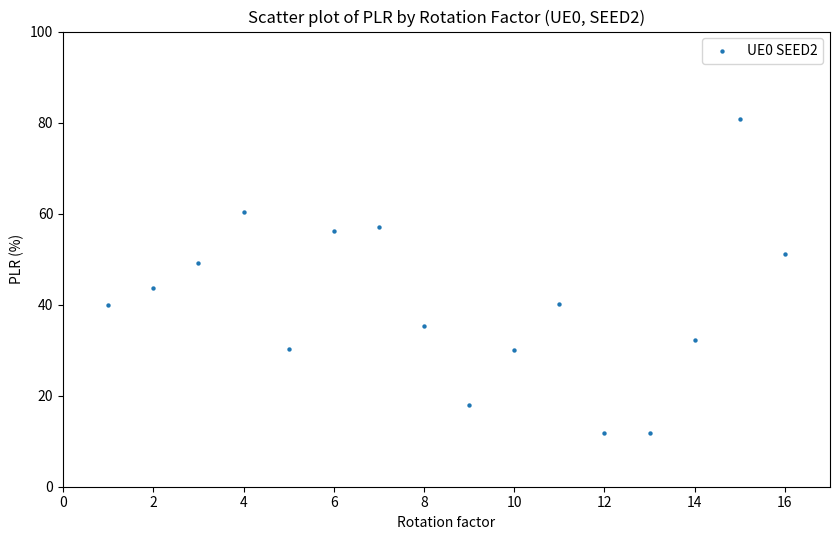

What is the range of X values (max minus min)?

15.0